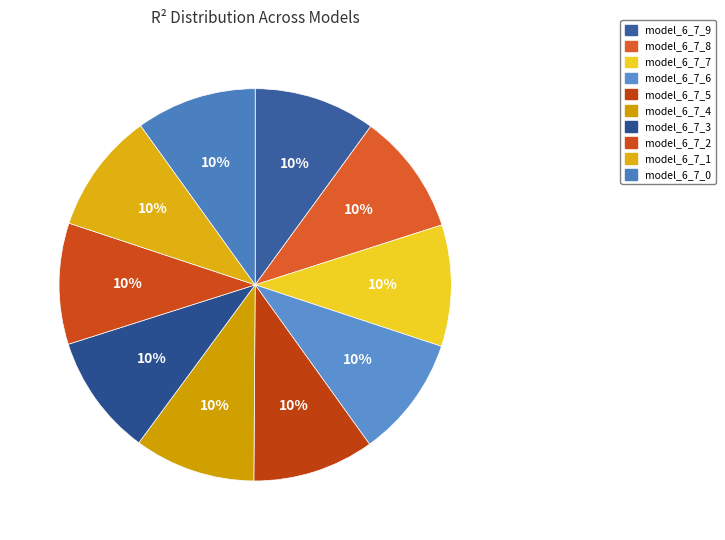

Does model_6_7_1 account for over 50% of the chart?

No